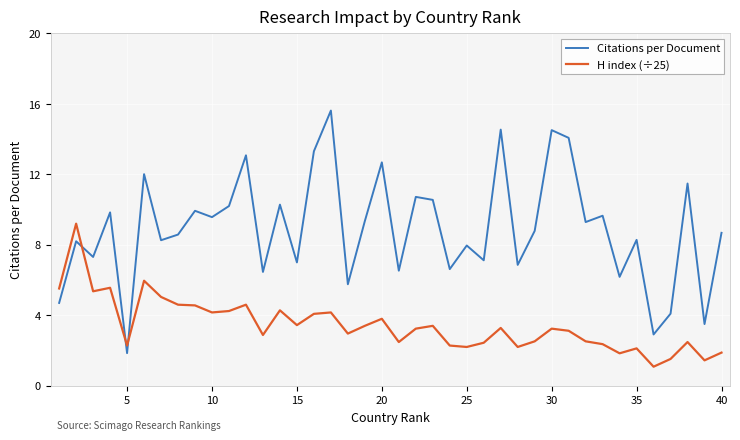

Rank the series by their average value, from highest to lowest.

Citations per Document, H index (÷25)